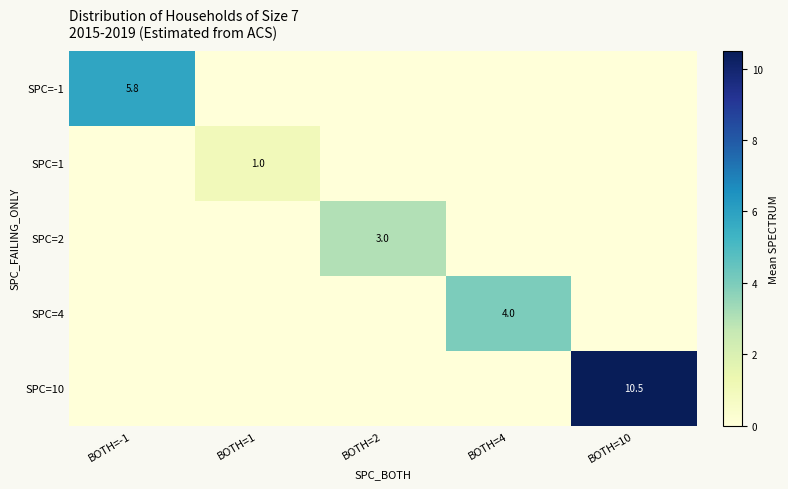

True or false: SPC=10 has a value of 14.4 at BOTH=10.

False